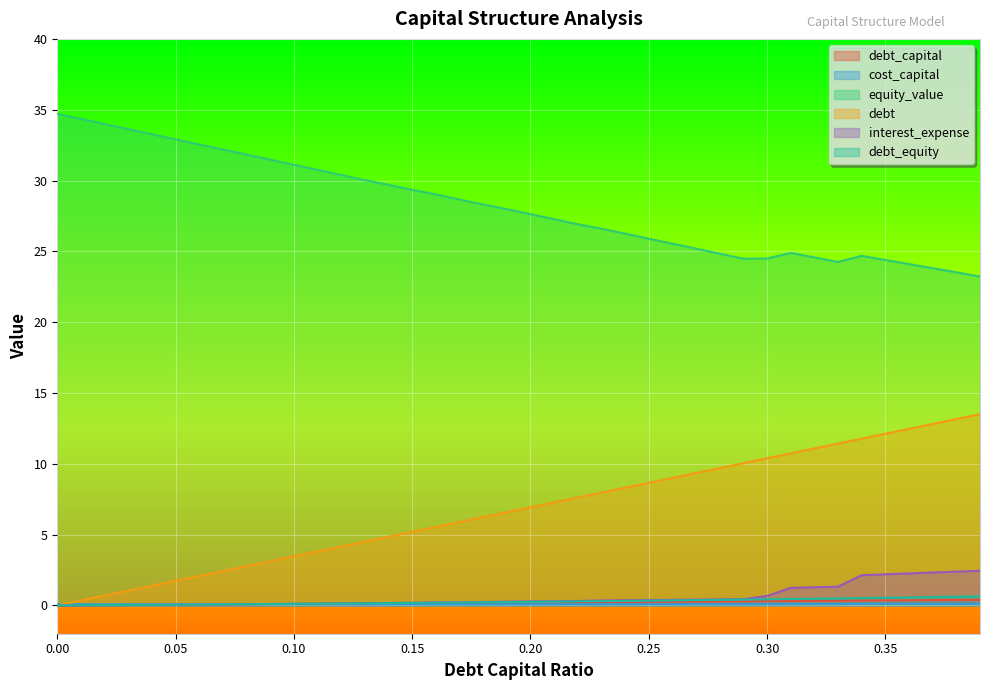

Read the cost_capital value at 0.06.

0.1